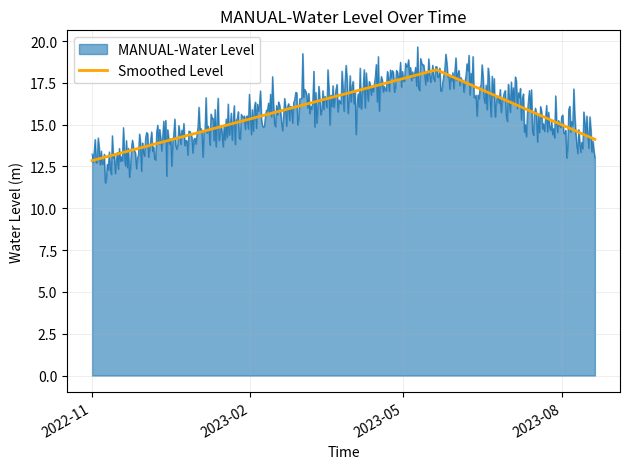

What is the highest value of the MANUAL-Water Level series?

19.7